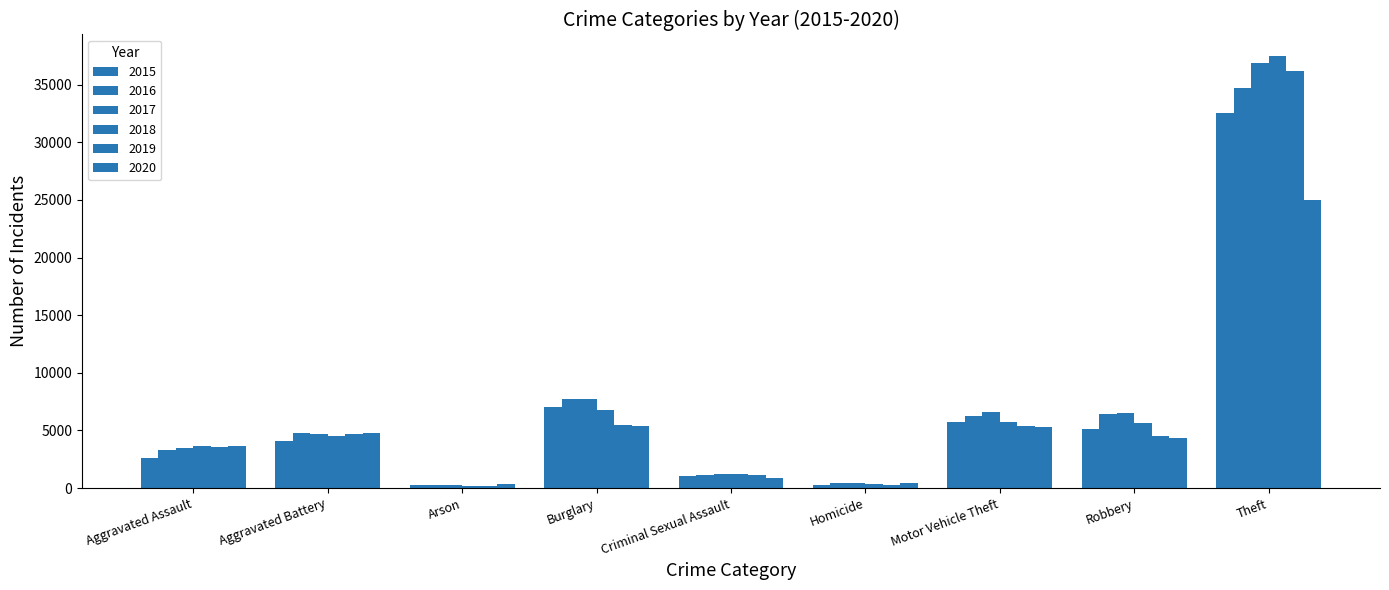

How many data points does each series have?

9